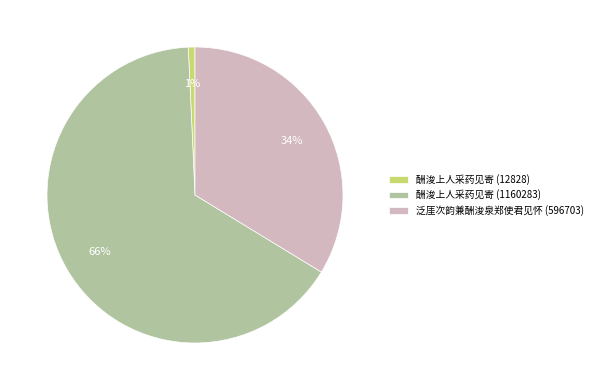

Is the sum of 酬浚上人采药见寄 (1160283) and 泛厓次韵兼酬浚泉郑使君见怀 (596703) greater than half?

Yes